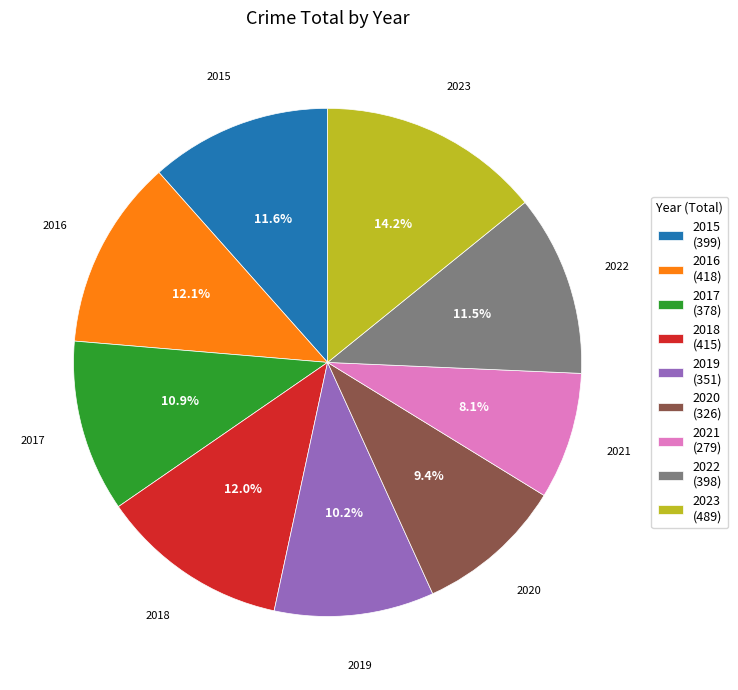

How many segments does this pie chart have?

9